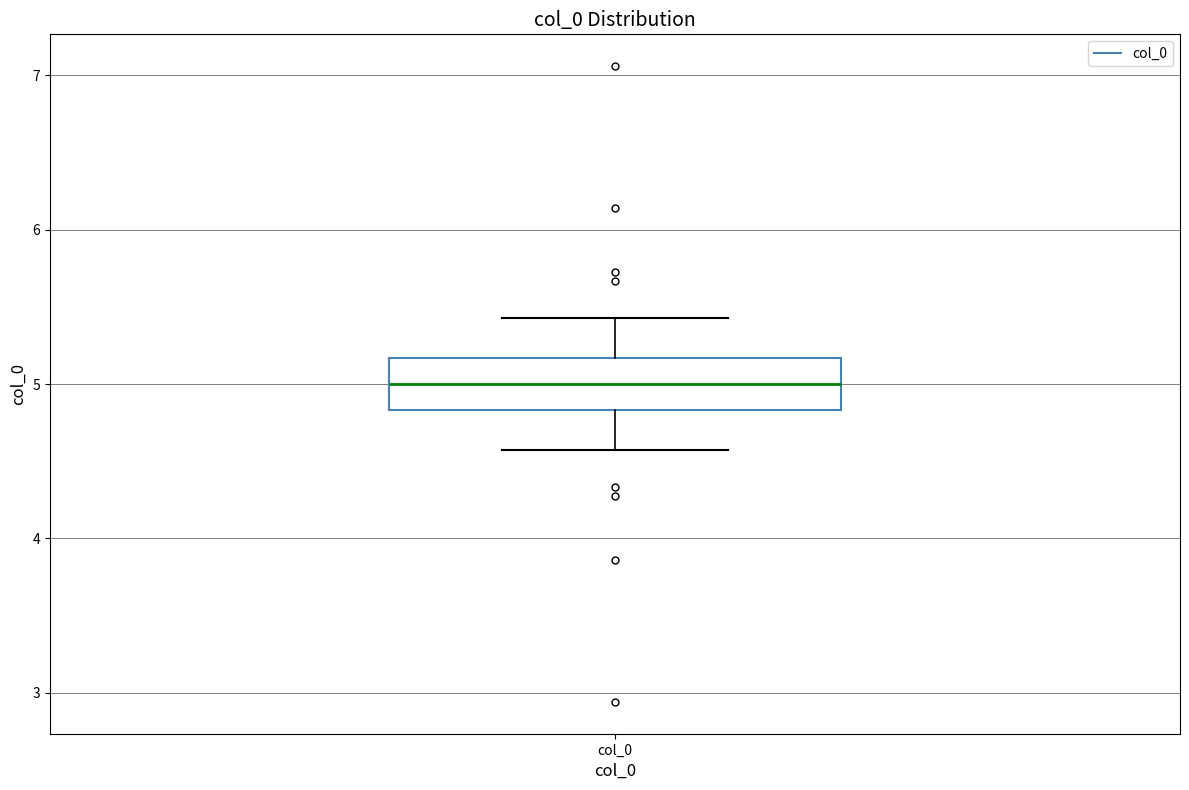

Where does the lower whisker of the box for col_0 end on the y-axis? The values are not printed on the chart, so give them approximately, as read against the axis.

4.6